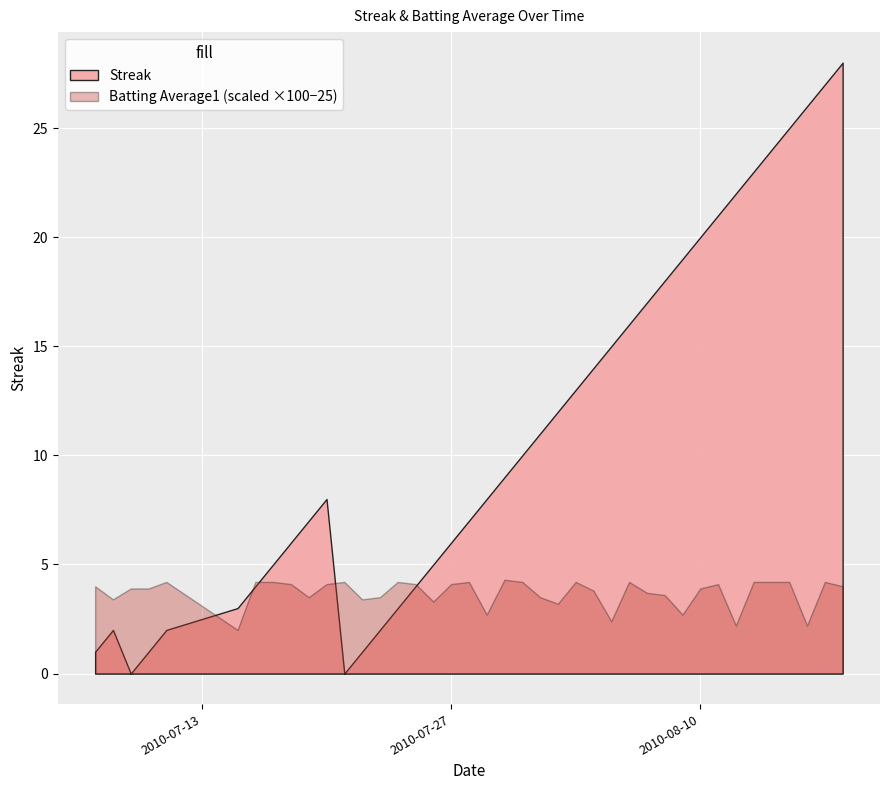

Is it true that Batting Average1 equals 0.5 at 2010-08-18?

False